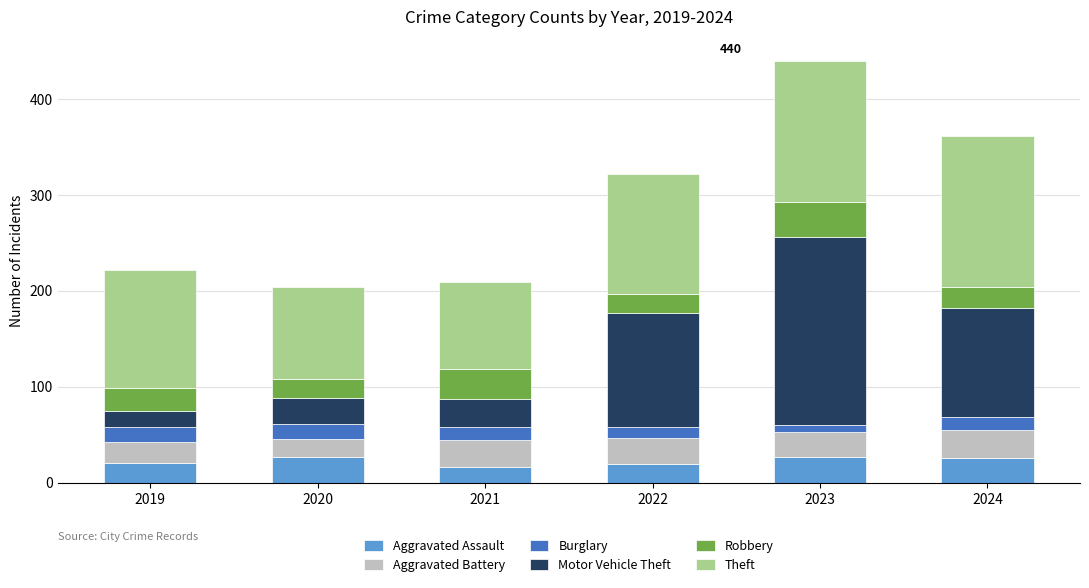

What is the average value of the Aggravated Assault series?

23